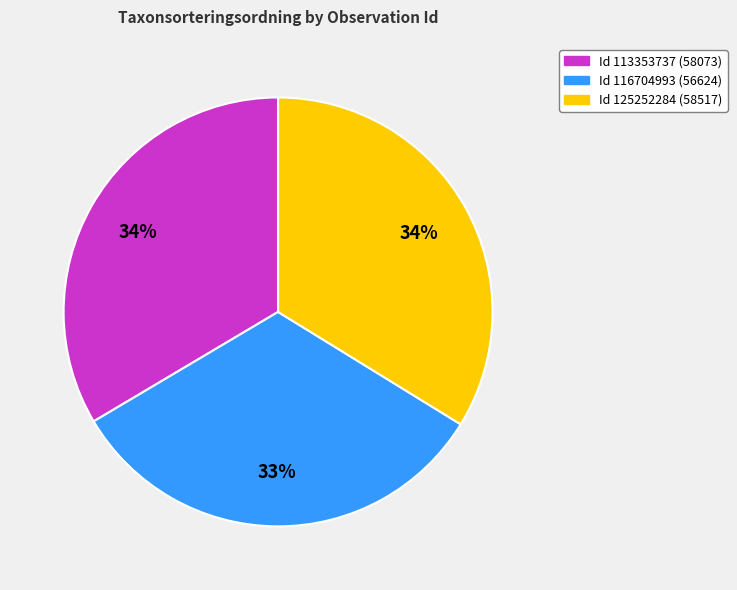

To the nearest percent, what is the difference between the largest and smallest slice percentages?

1%